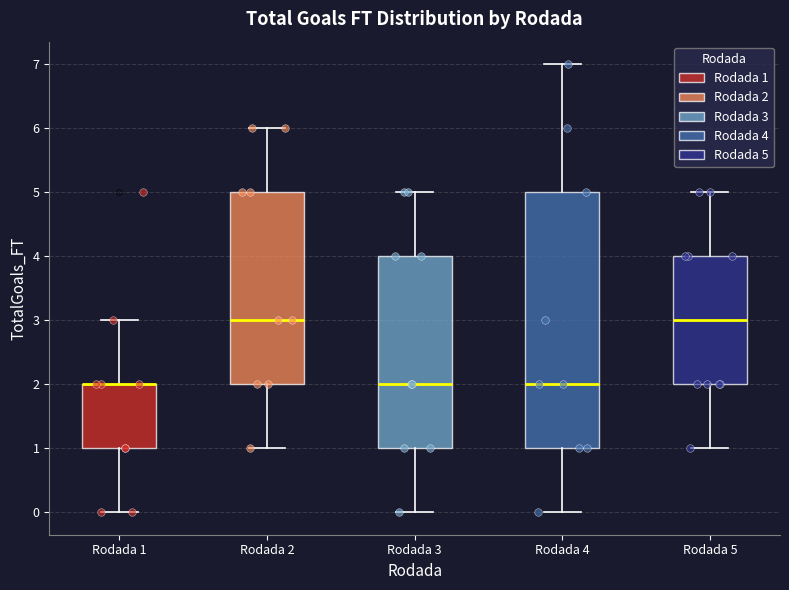

Which box is the tallest, from its lower edge to its upper edge?

Rodada 4